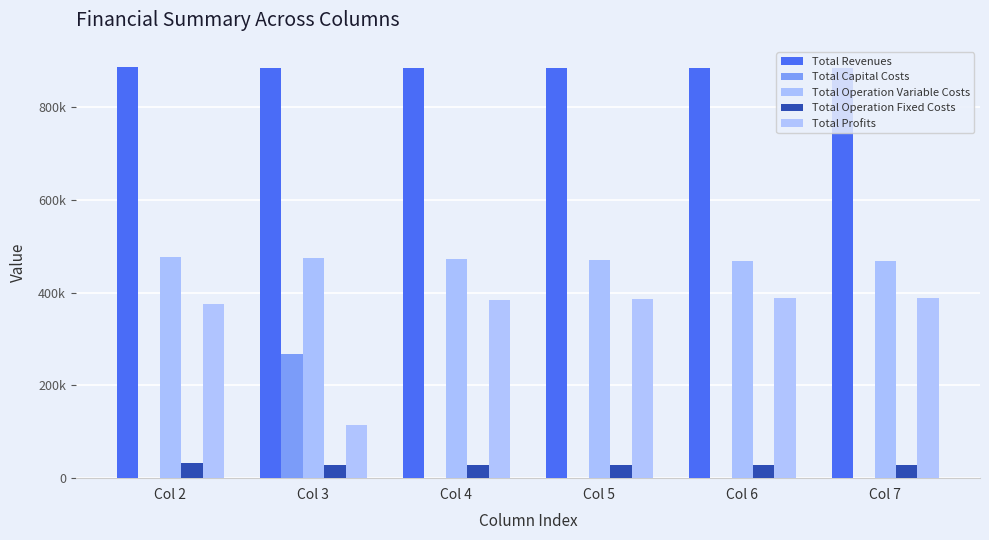

At which category does the chart reach its minimum across all series?

Col 6